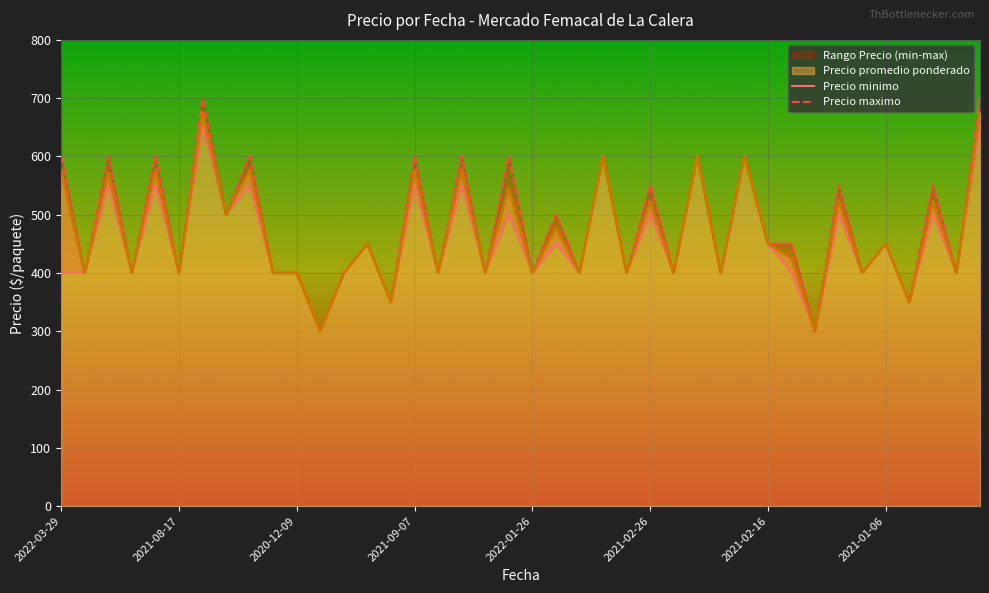

Which series has the largest range (max minus min)?

Precio maximo